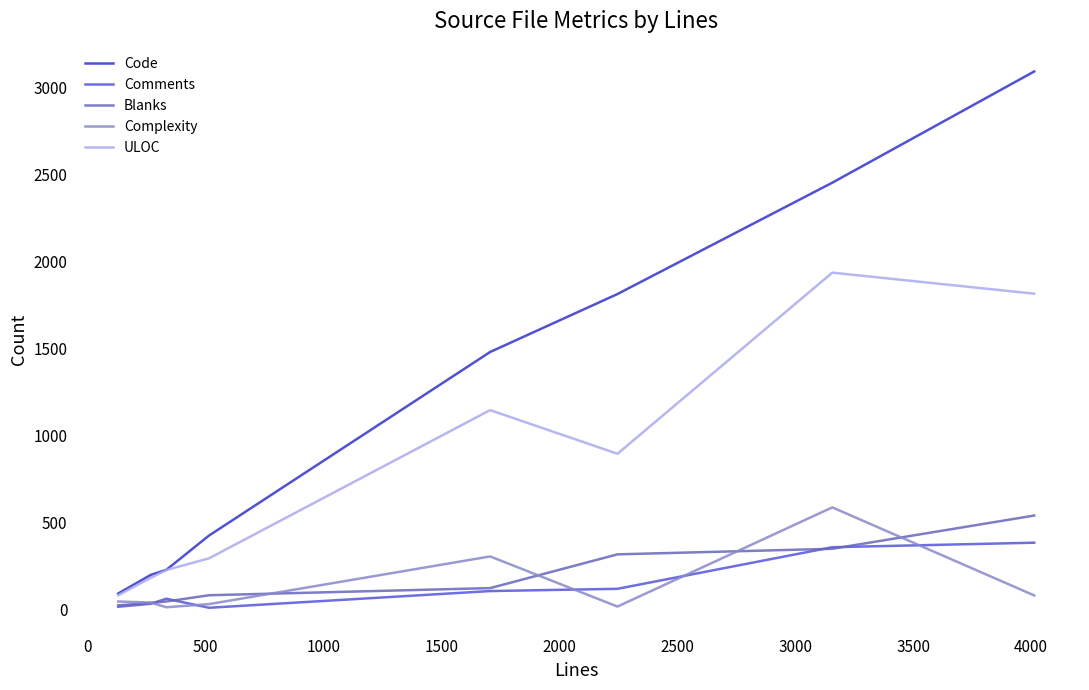

What is the lowest value of the ULOC series?

81